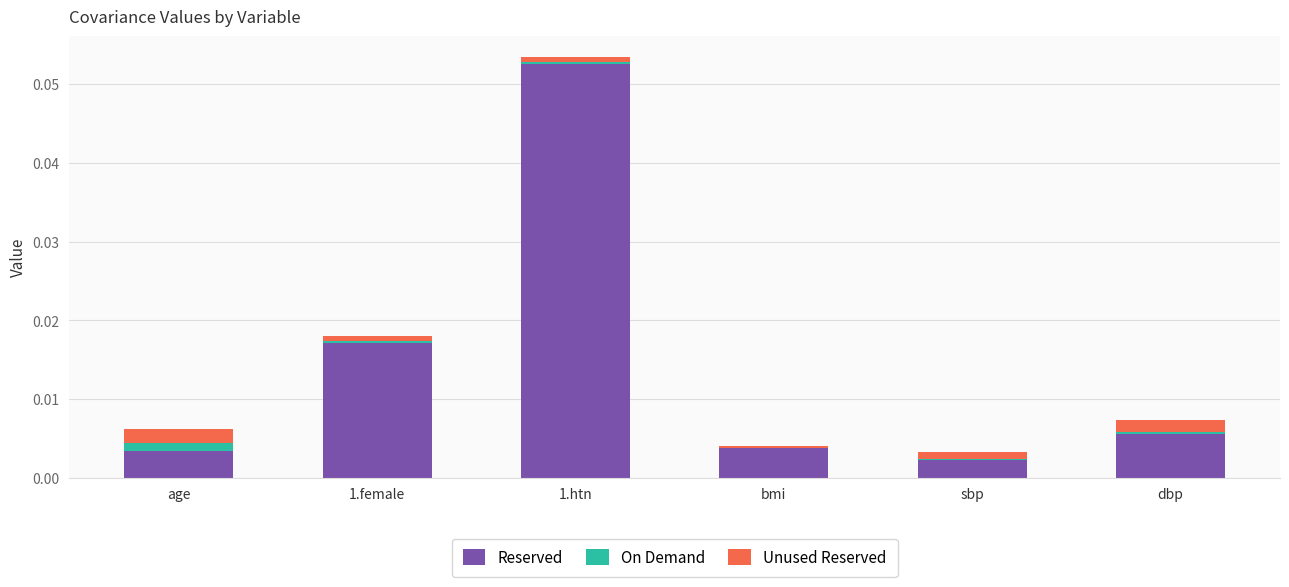

At which label is Reserved closest to 0?

sbp